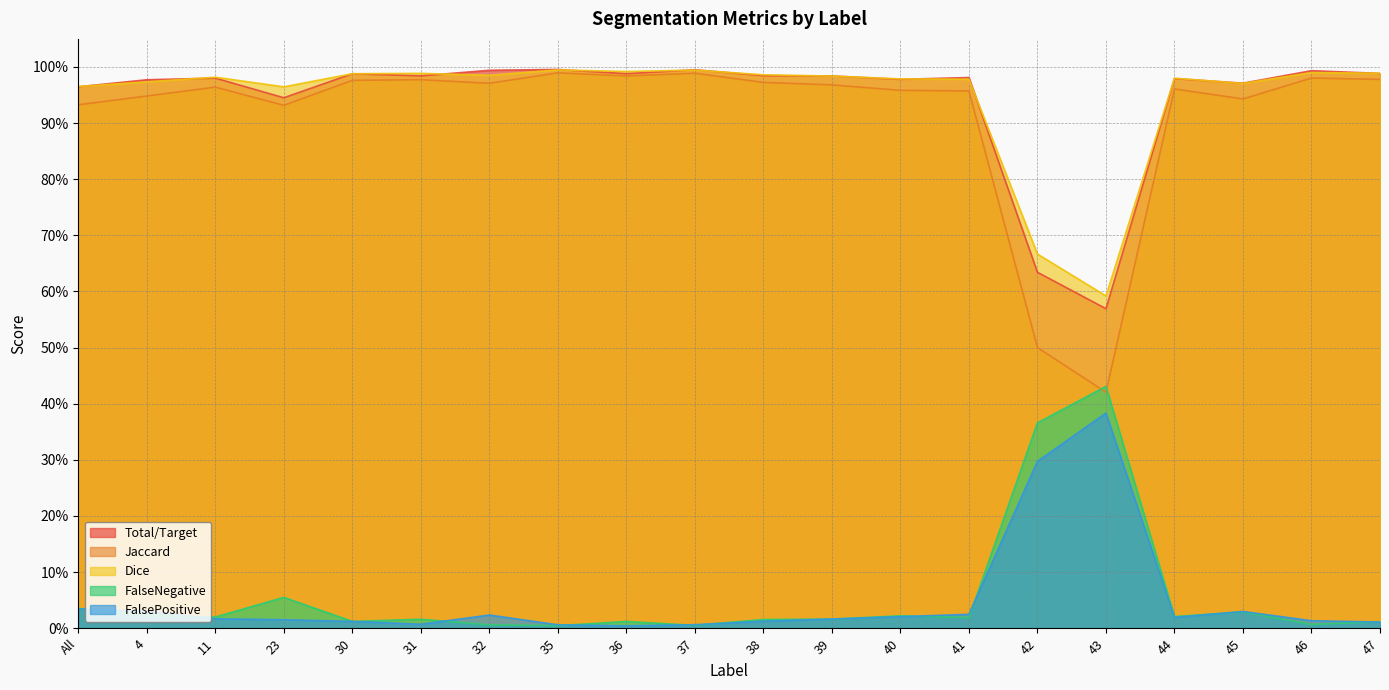

Does the chart have visible grid lines?

Yes